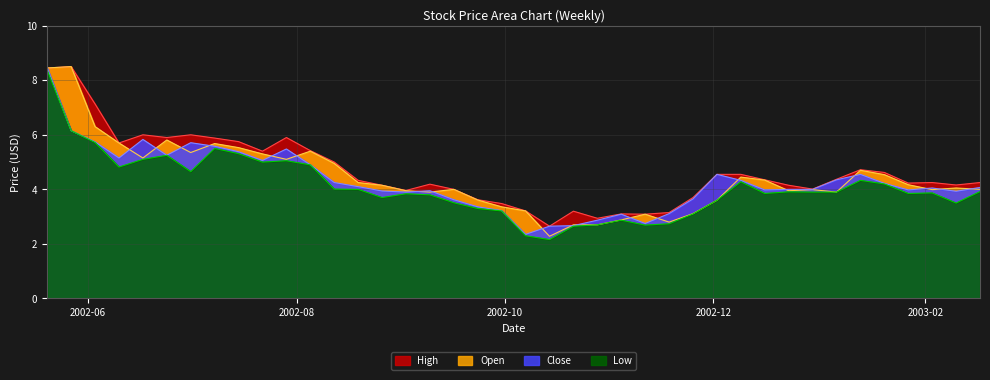

List the labels in order of Low value, smallest first.

2002-10-14, 2002-10-07, 2002-10-21, 2002-11-11, 2002-10-28, 2002-11-18, 2002-11-04, 2002-11-25, 2002-09-30, 2002-09-23, 2003-02-10, 2002-09-16, 2002-12-02, 2002-08-26, 2002-09-09, 2002-09-02, 2002-12-16, 2003-01-27, 2003-02-03, 2002-12-30, 2003-01-06, 2002-12-23, 2003-02-17, 2002-08-19, 2002-08-12, 2003-01-20, 2002-12-09, 2003-01-13, 2002-07-01, 2002-06-10, 2002-08-05, 2002-07-22, 2002-07-29, 2002-06-17, 2002-06-24, 2002-07-15, 2002-07-08, 2002-06-03, 2002-05-27, 2002-05-20